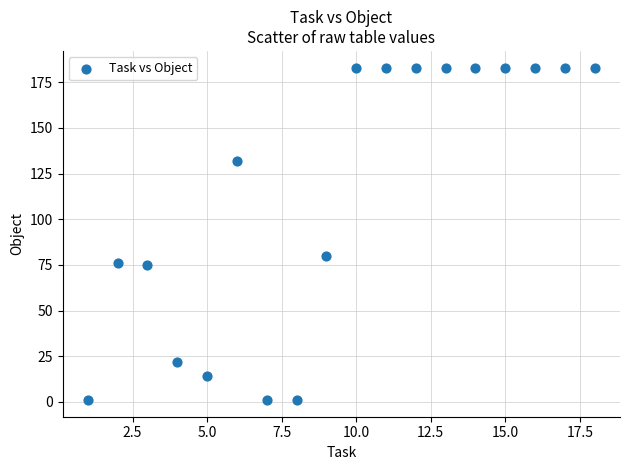

What Y value in the scatter plot is closest to 92?

80